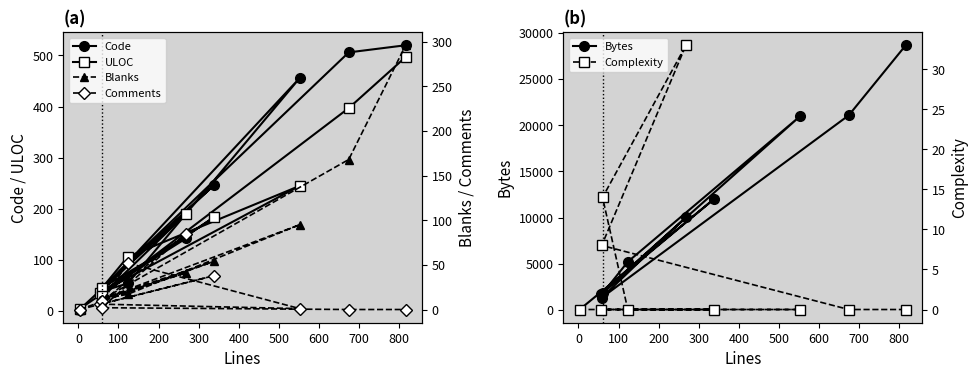

Which label corresponds to the largest value in the chart?

800